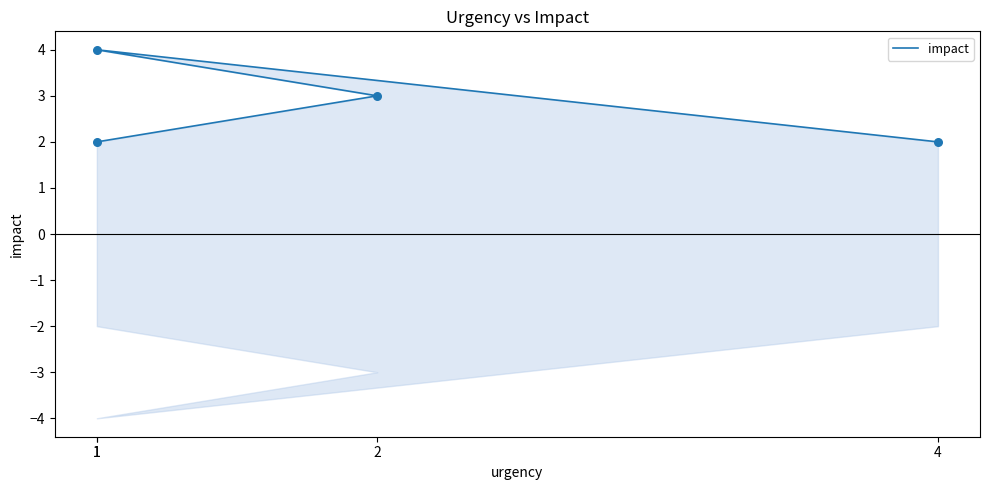

What is the ratio of the value at 2 to the value at 1?

1.5